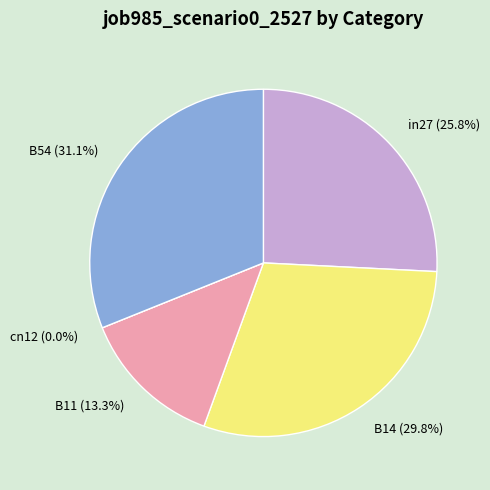

To the nearest percent, what is the combined percentage of B14 and B11?

43%